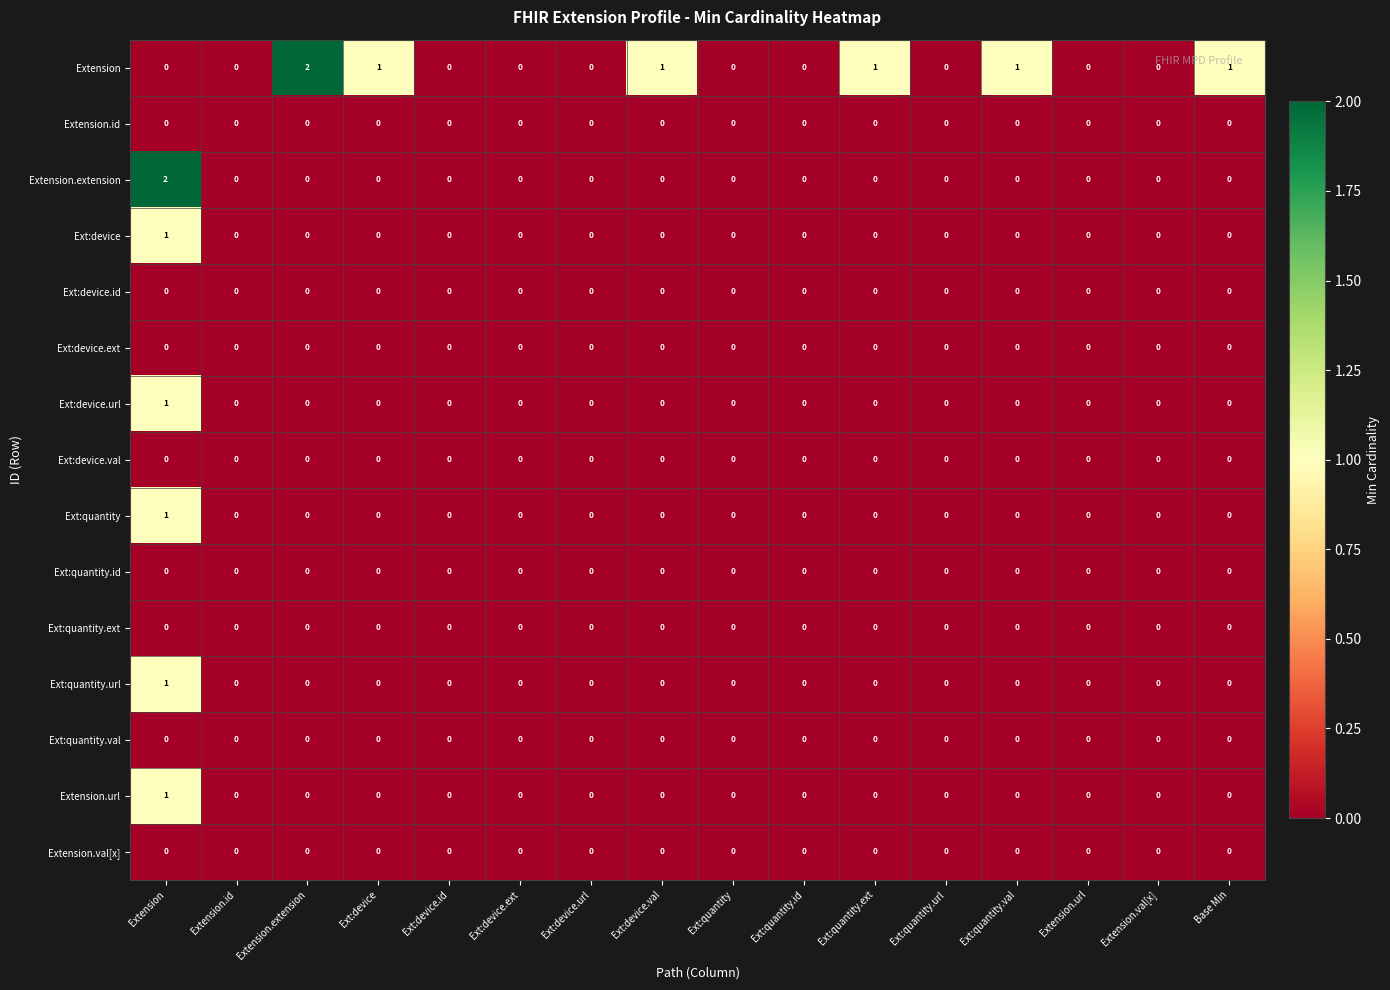

True or false: Ext:device.url has a value of -1 at Base Min.

False